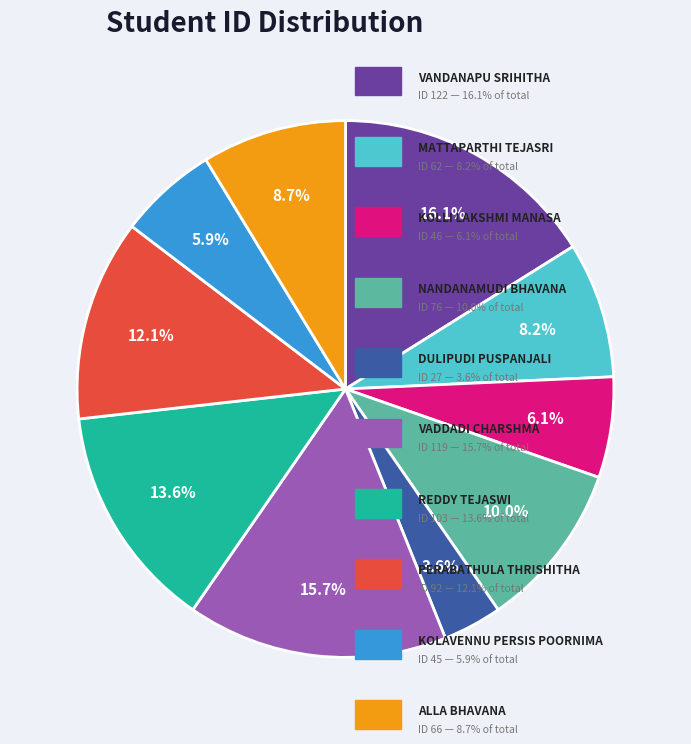

Count the number of slices in the pie.

10